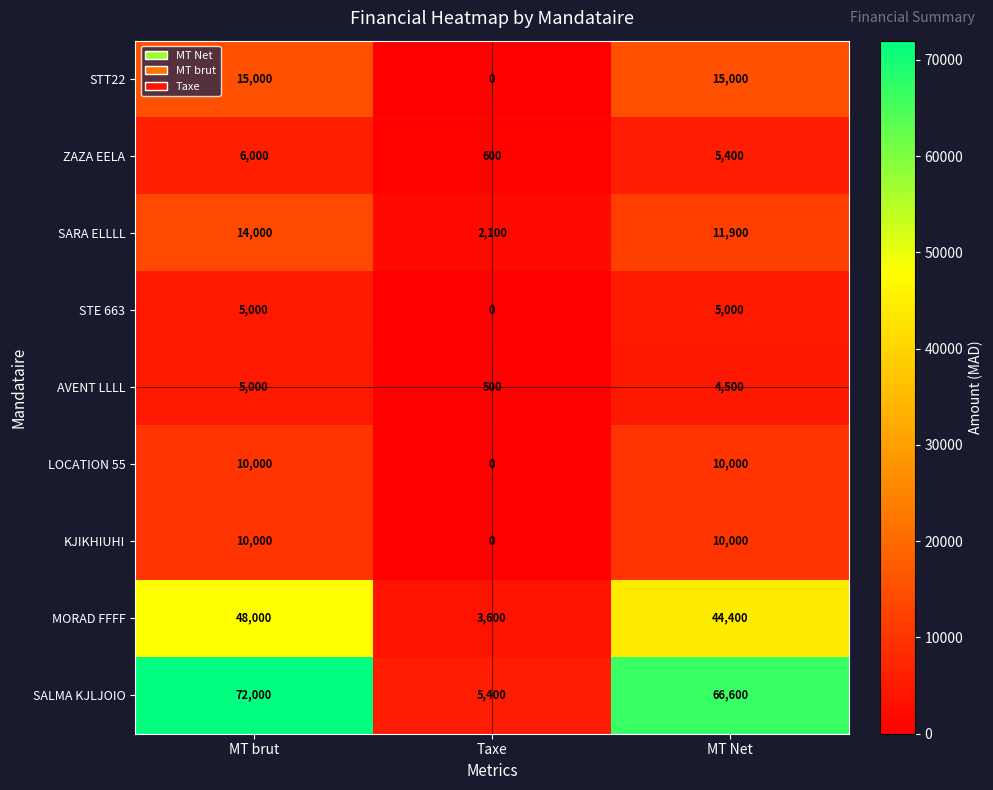

Count the KJIKHIUHI values in the range 0 to 10000.

3